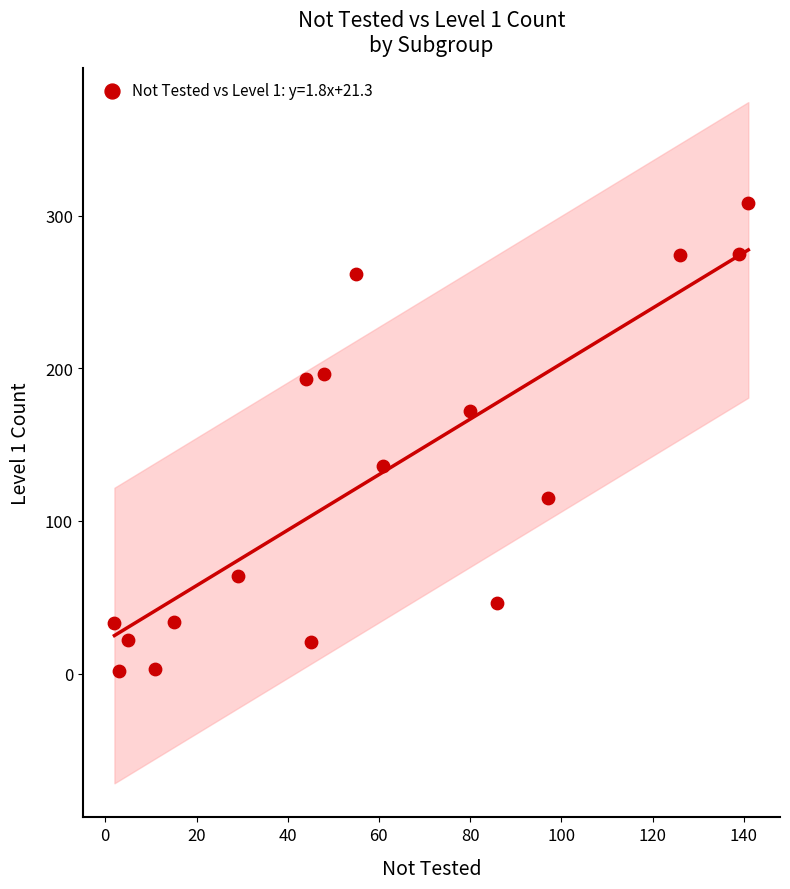

What is the range of X values (max minus min)?

139